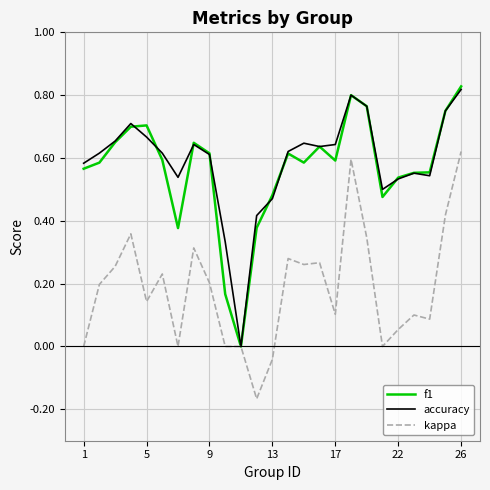

What are all the series names shown in the legend?

f1, accuracy, kappa